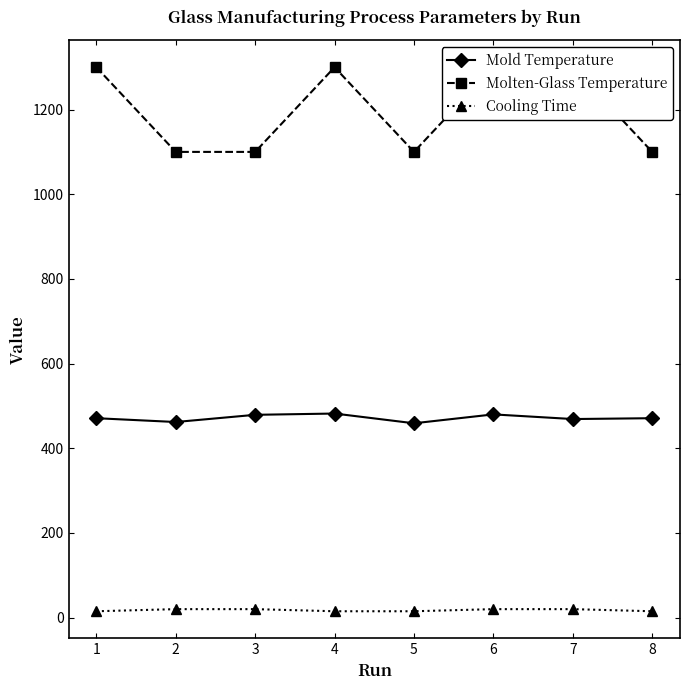

Where is Cooling Time nearest to the value 17?

1